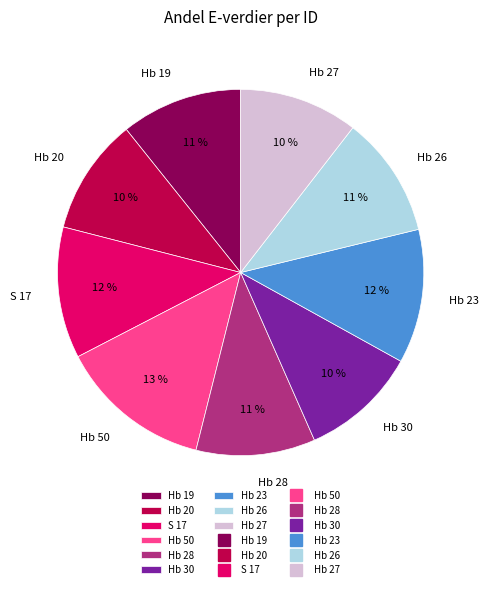

Which category has the biggest portion of the pie?

Hb 50